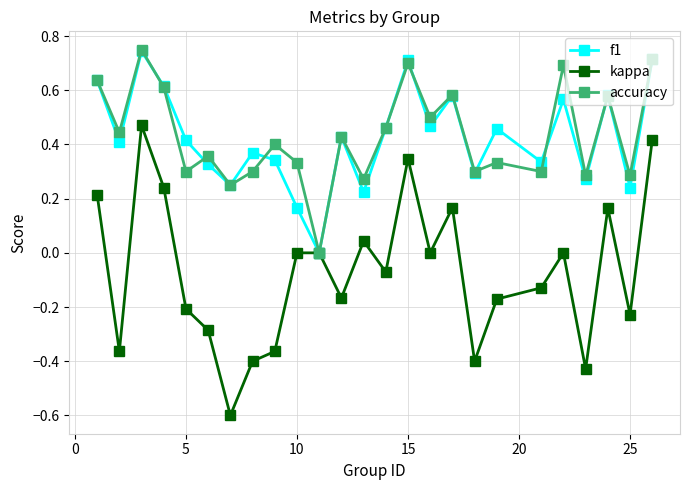

How many series are shown in this chart?

3